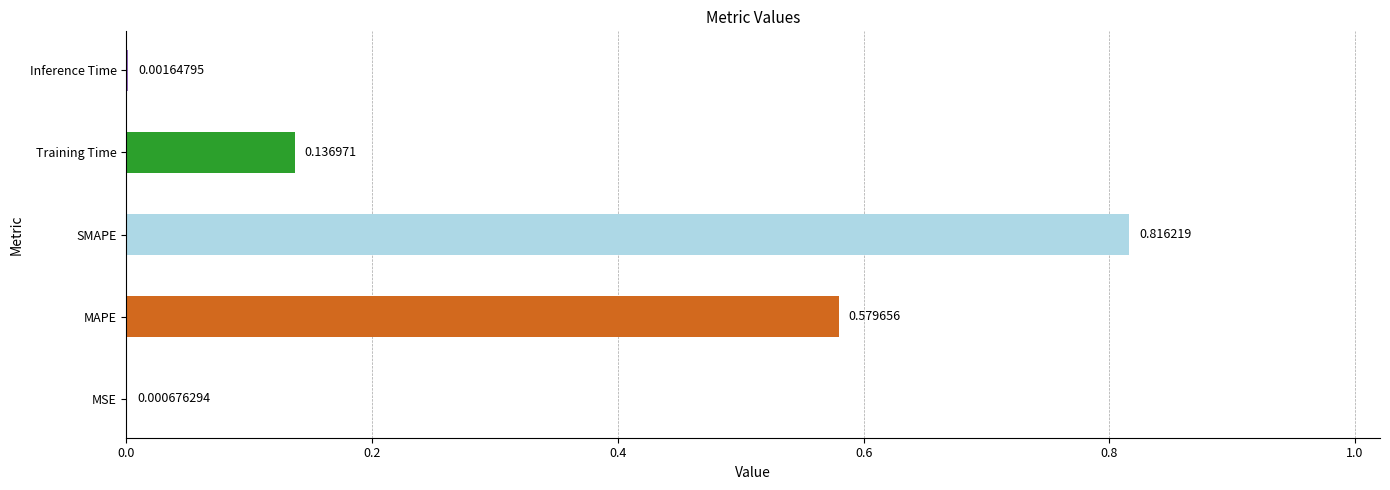

What is the change in value from MSE to MAPE?

+0.6